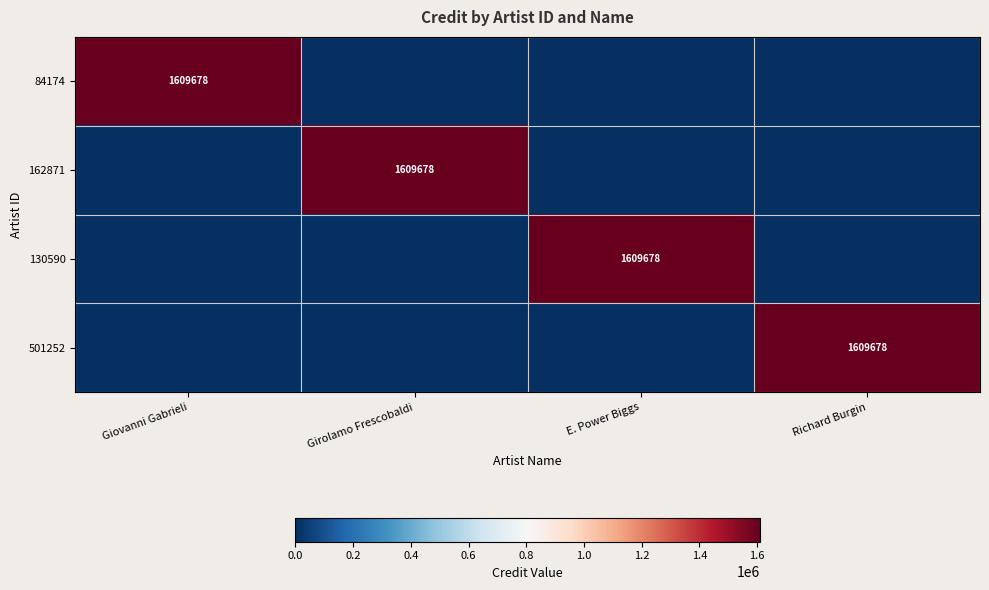

The value of 130590 at E. Power Biggs is 1609678. True or false?

True